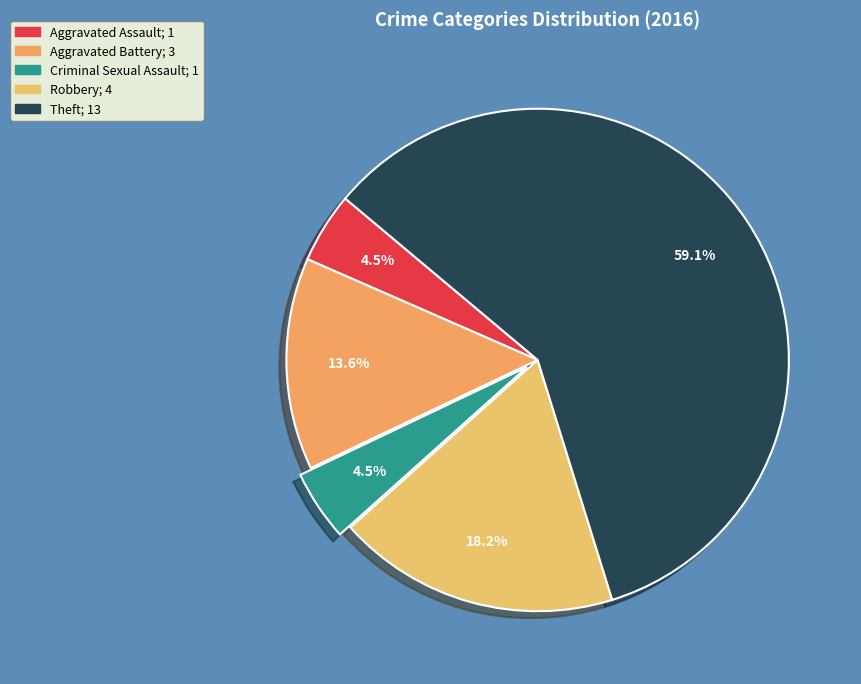

To the nearest percent, what is the difference between the largest and smallest slice percentages?

55%